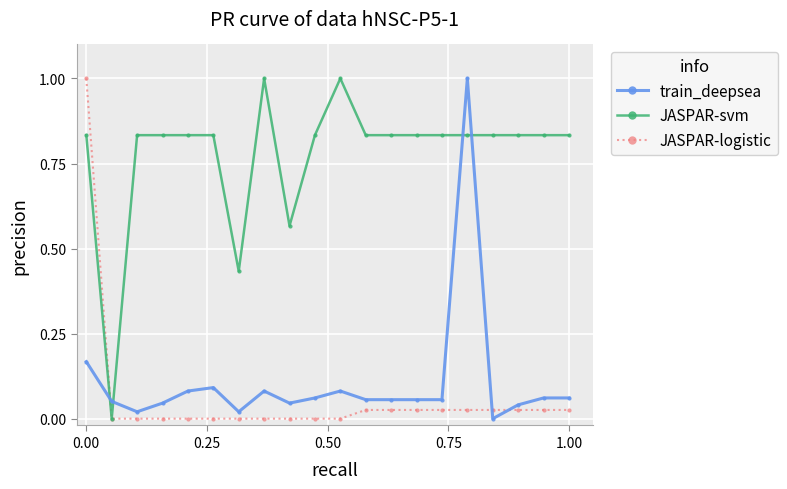

What is the highest value of the train_deepsea series?

1.0